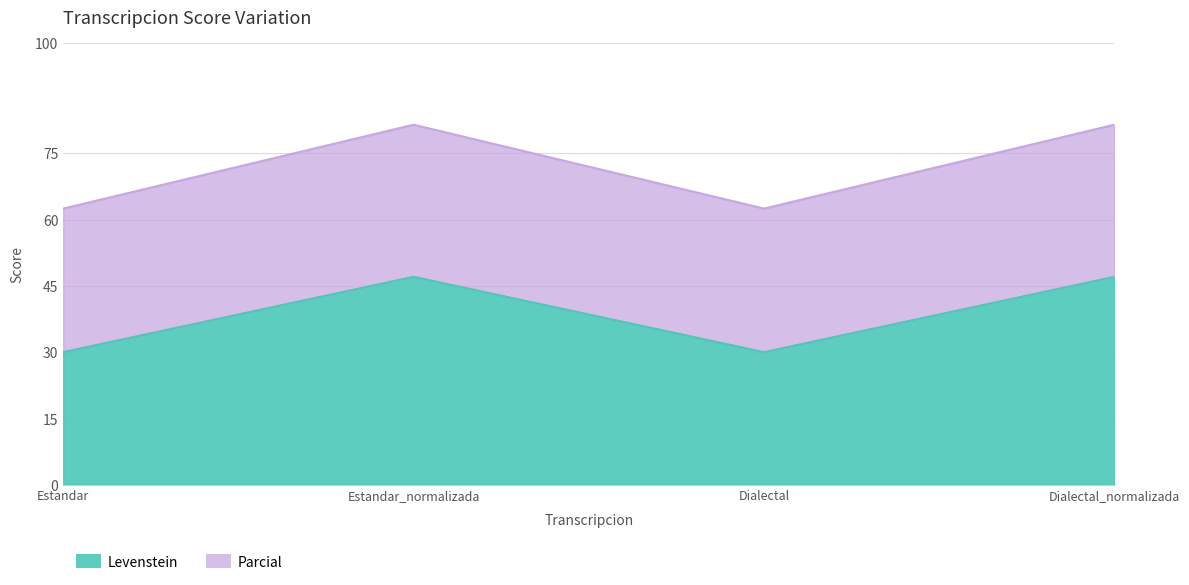

Between Estandar_normalizada and Dialectal_normalizada, which series saw the biggest shift?

Levenstein